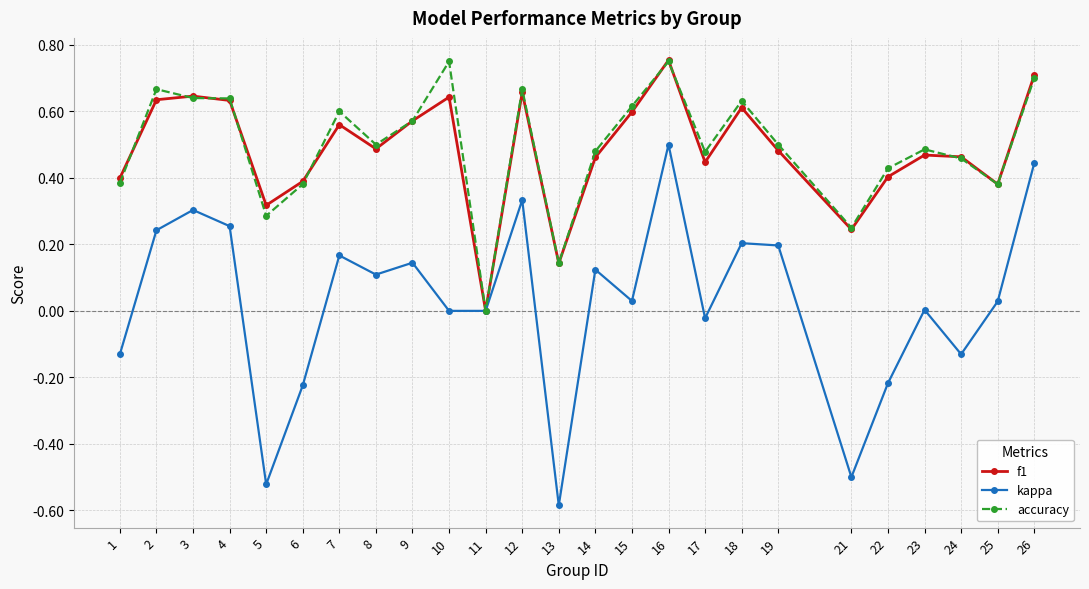

Which series has the widest spread of values?

kappa